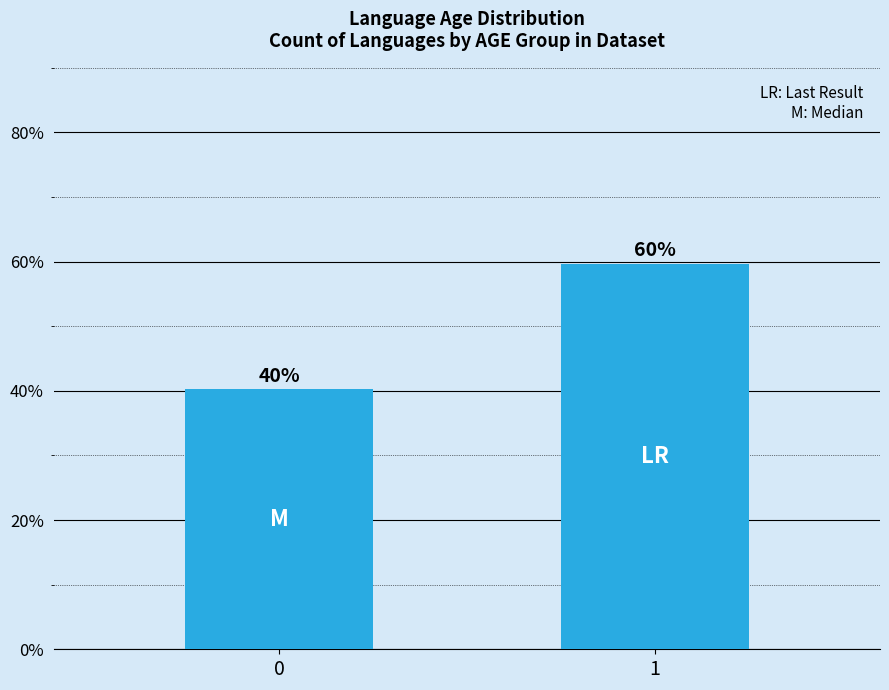

What is the difference between the values at 1 and 0?

19.4